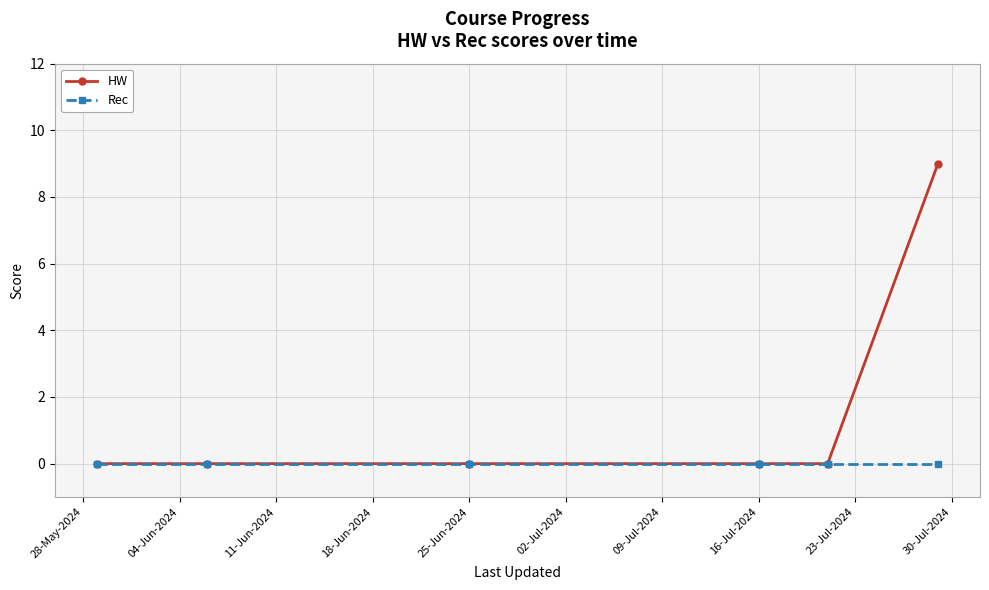

Rank the series by their maximum value, from lowest to highest.

Rec, HW